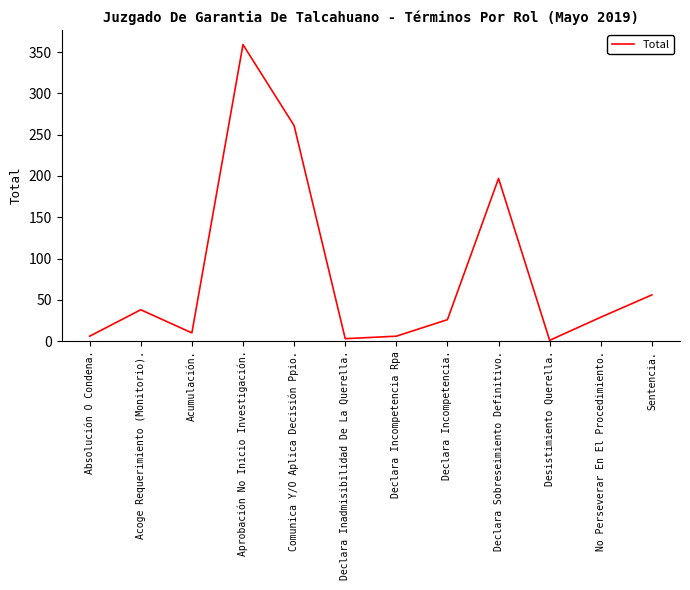

Reading left to right, transcribe all the data shown in this chart.

6	38	10	359	261	3	6	26	197	1	29	56